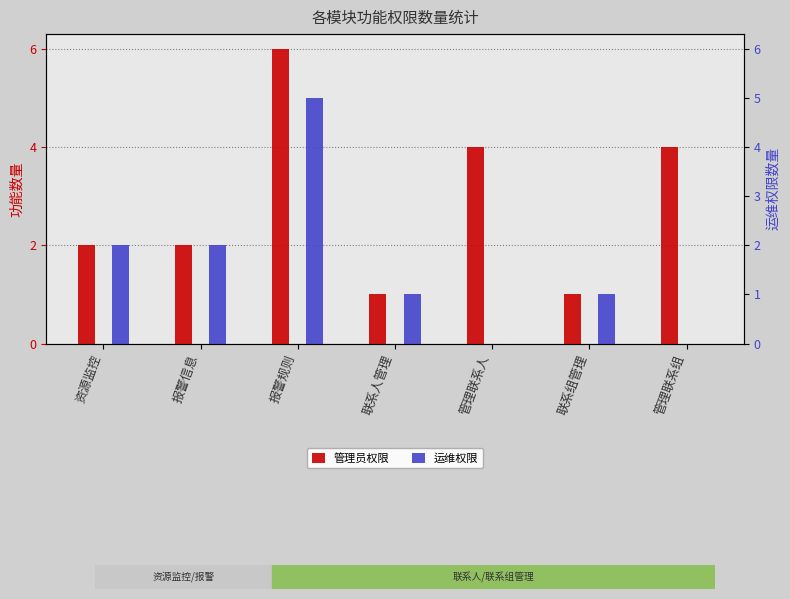

What is the difference between the 运维权限 values at 联系人管理 and 管理联系人?

1